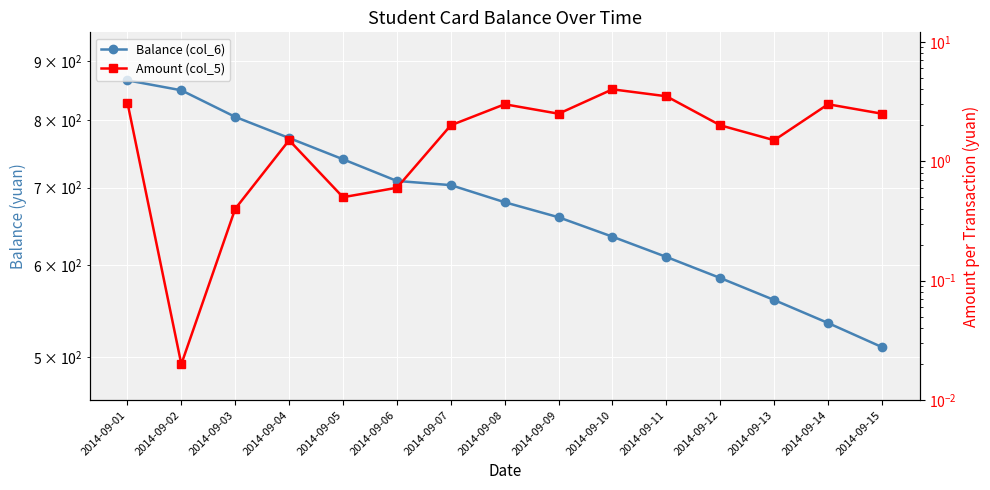

What is the difference between the maximum and minimum values in the Balance (col_6) series?

356.2